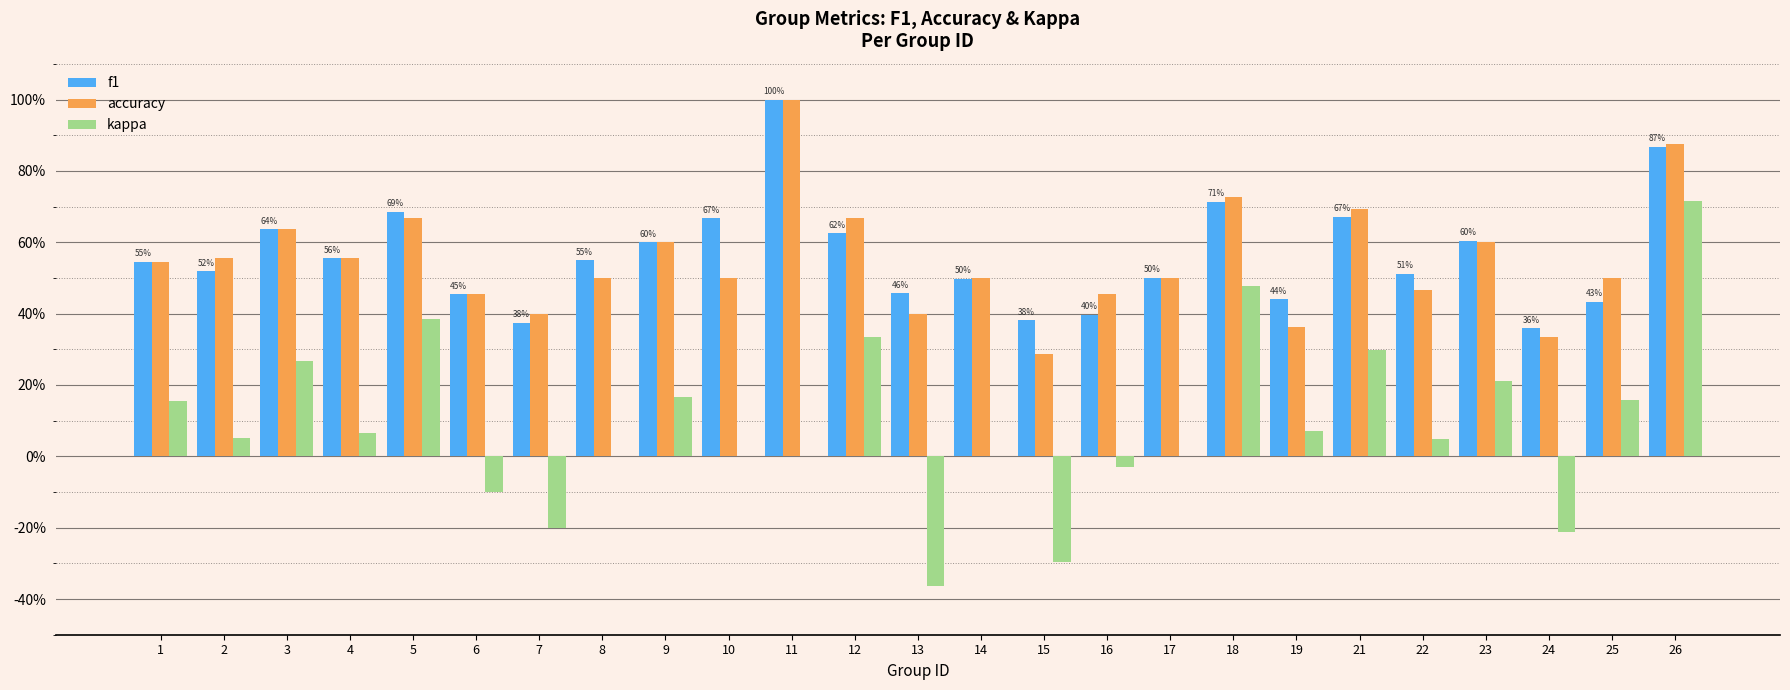

What is the difference between the maximum and second lowest values in the f1 series?

0.6